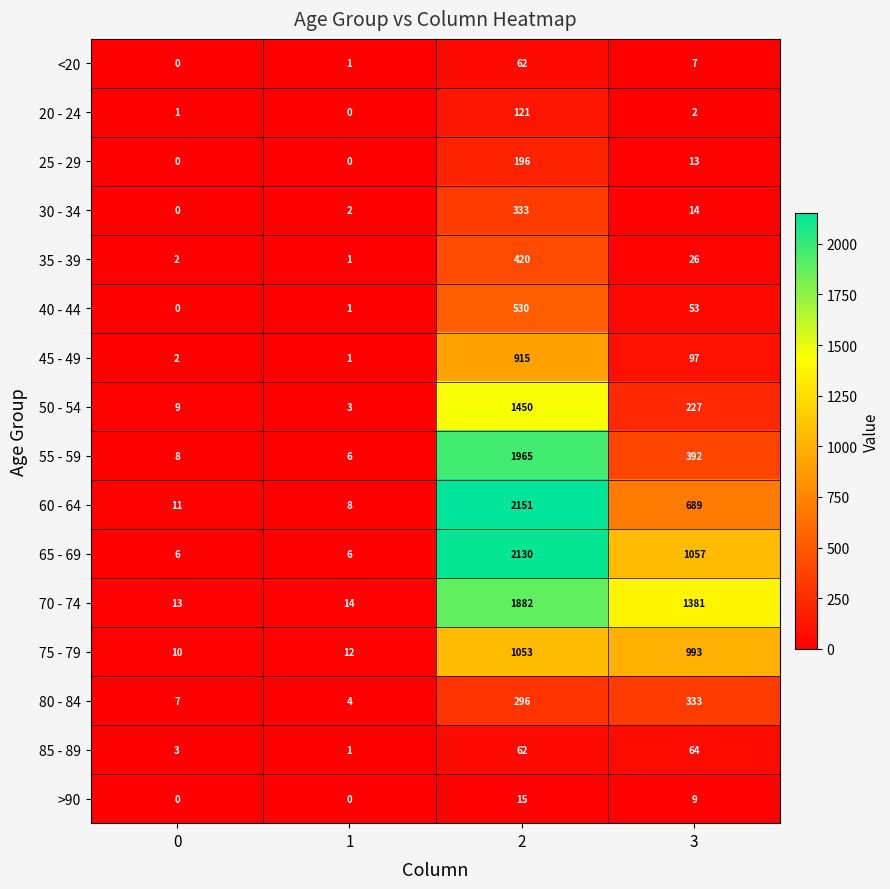

Is it true that 40 - 44 equals 1 at 1?

True